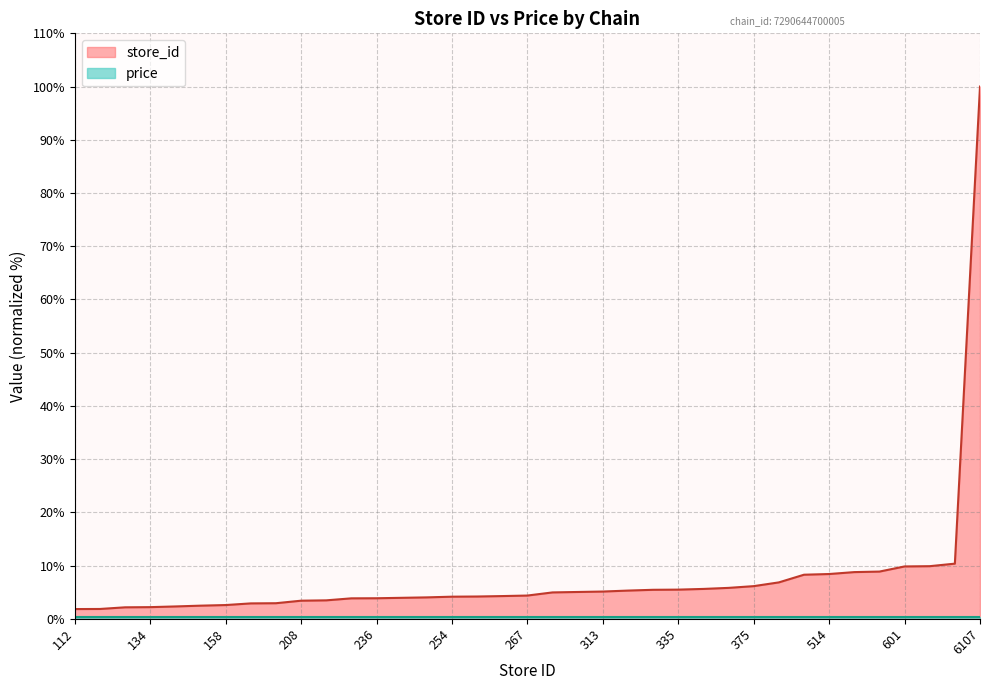

What is the difference between the maximum and minimum values?

98.2